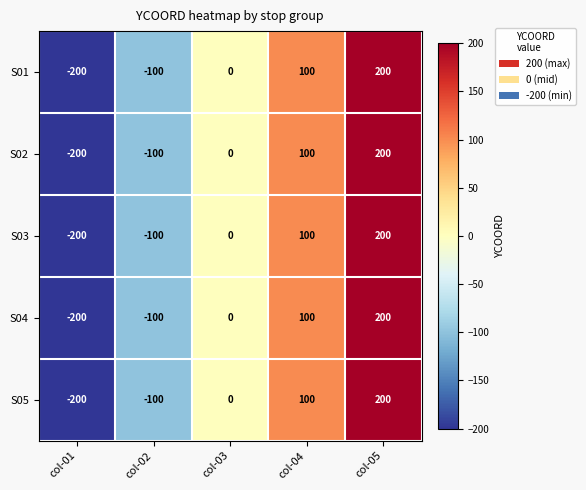

List the labels in order of S02 value, largest first.

col-05, col-04, col-03, col-02, col-01